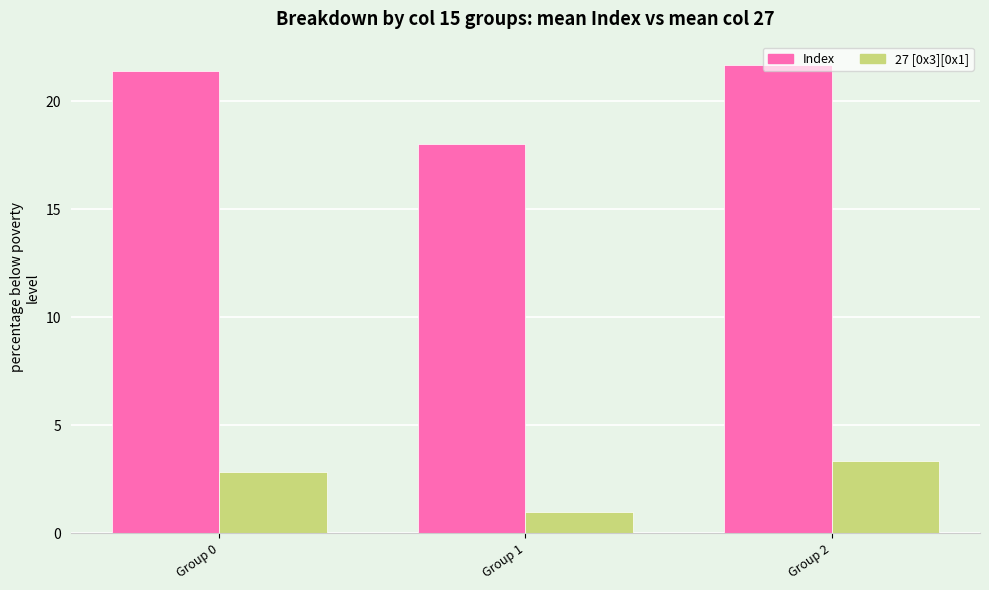

What is the spread (max minus min) of values at Group 2?

18.3